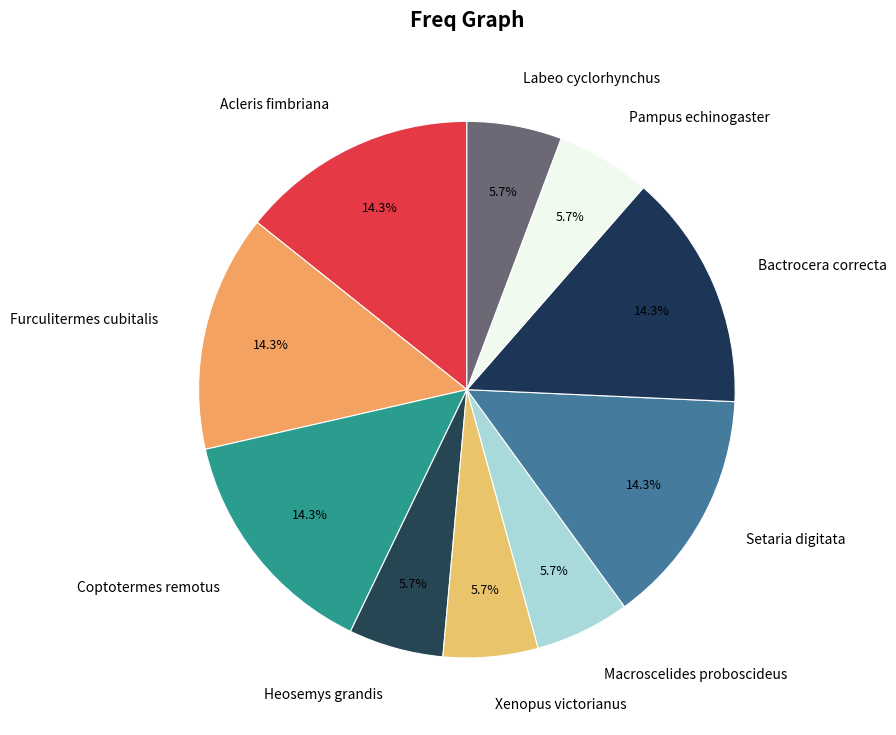

How many slices are in this pie chart?

10